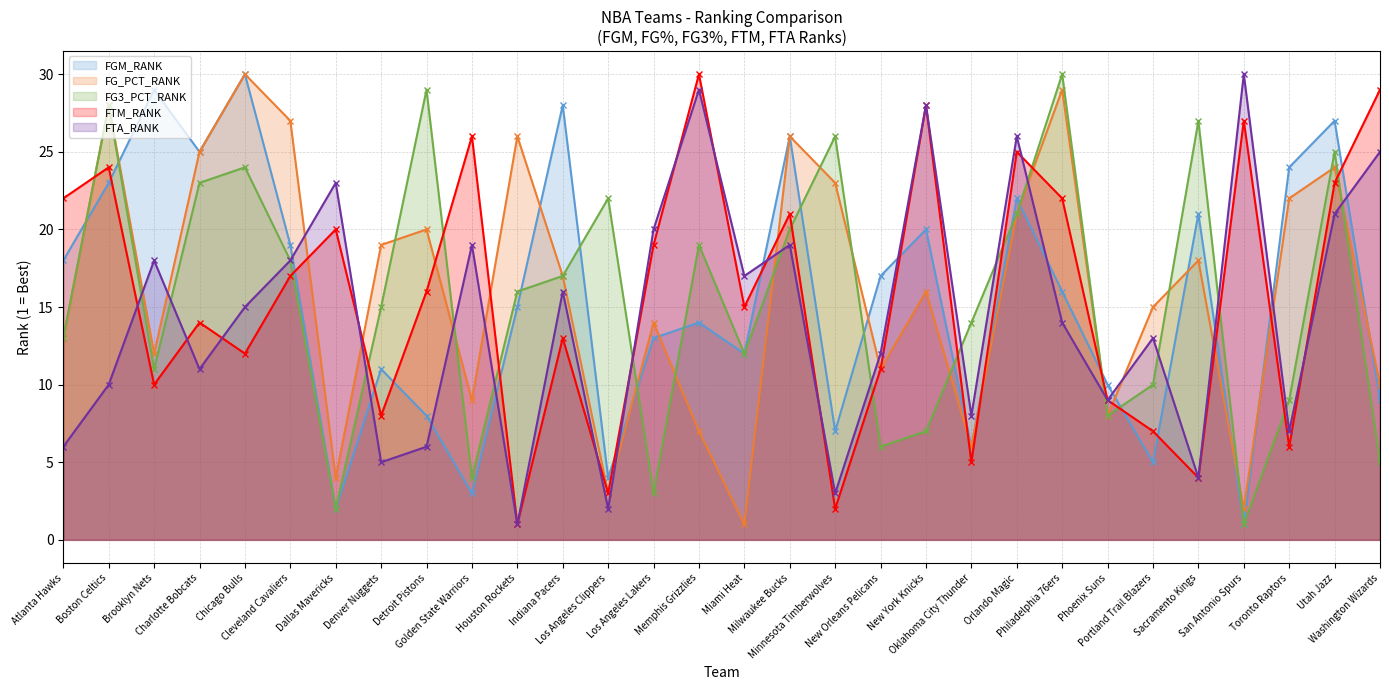

Does the chart have visible grid lines?

Yes